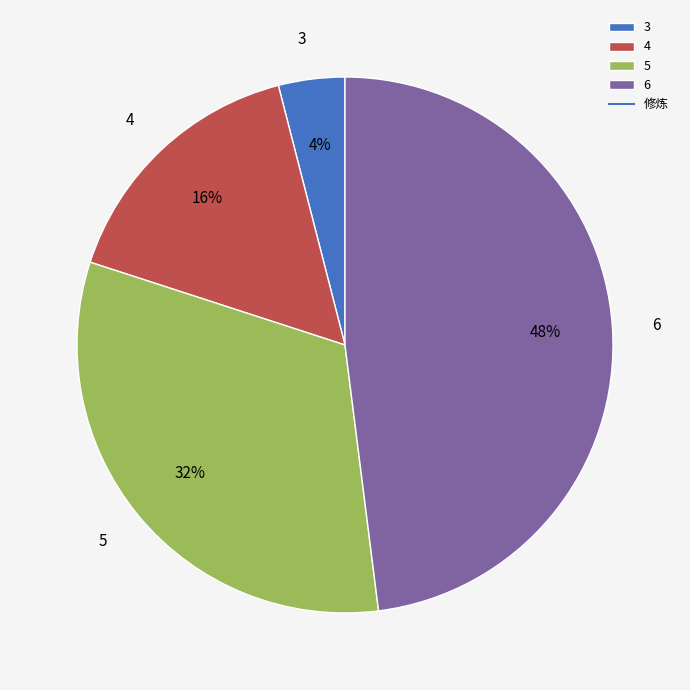

To the nearest percent, what is the combined percentage of 5 and 3?

36%